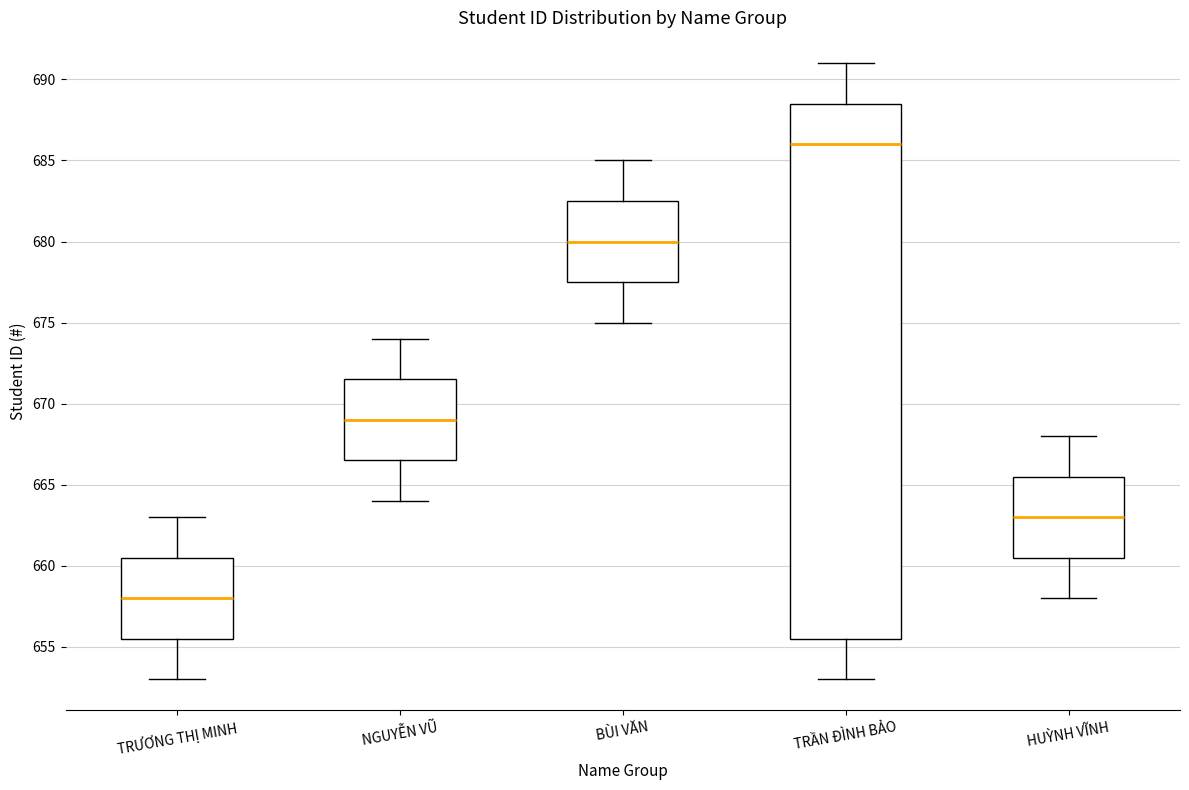

Which box has the lowest median line?

TRƯƠNG THỊ MINH